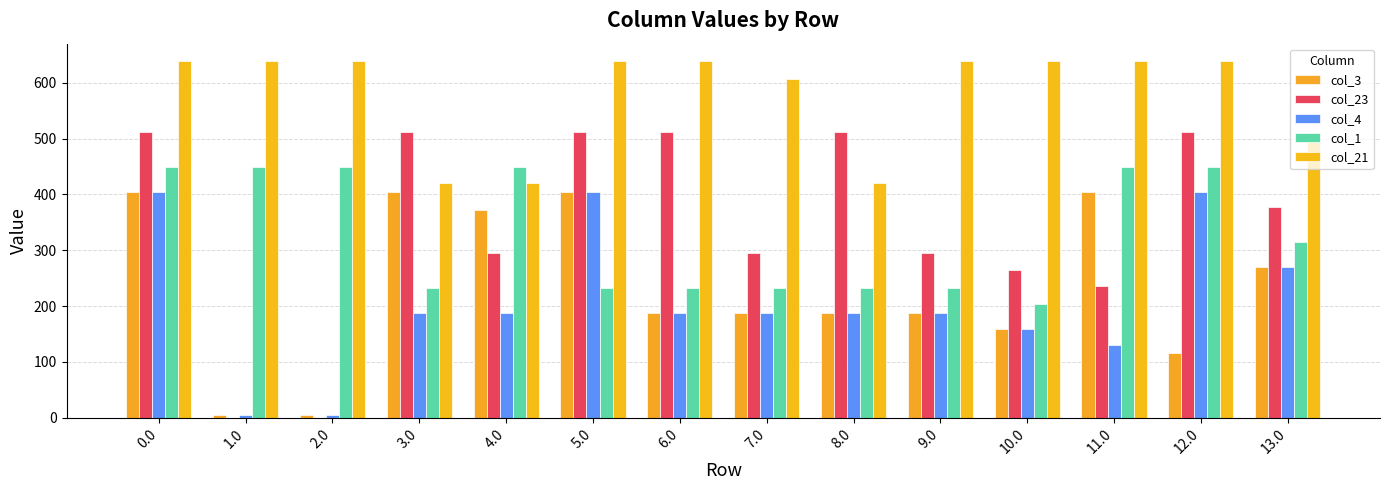

How many distinct data groups are displayed?

5